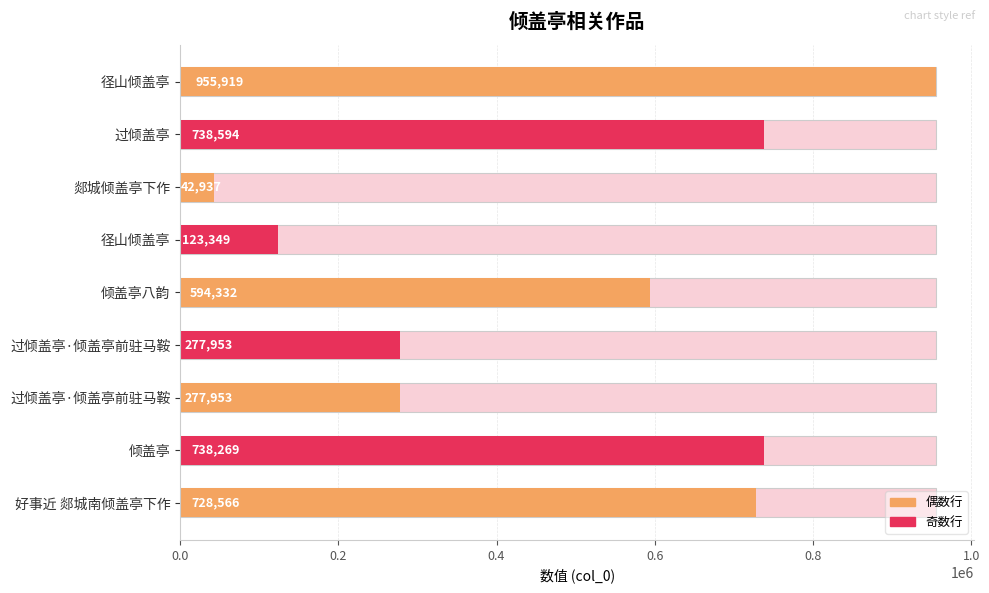

Count the number of categories in the chart.

9